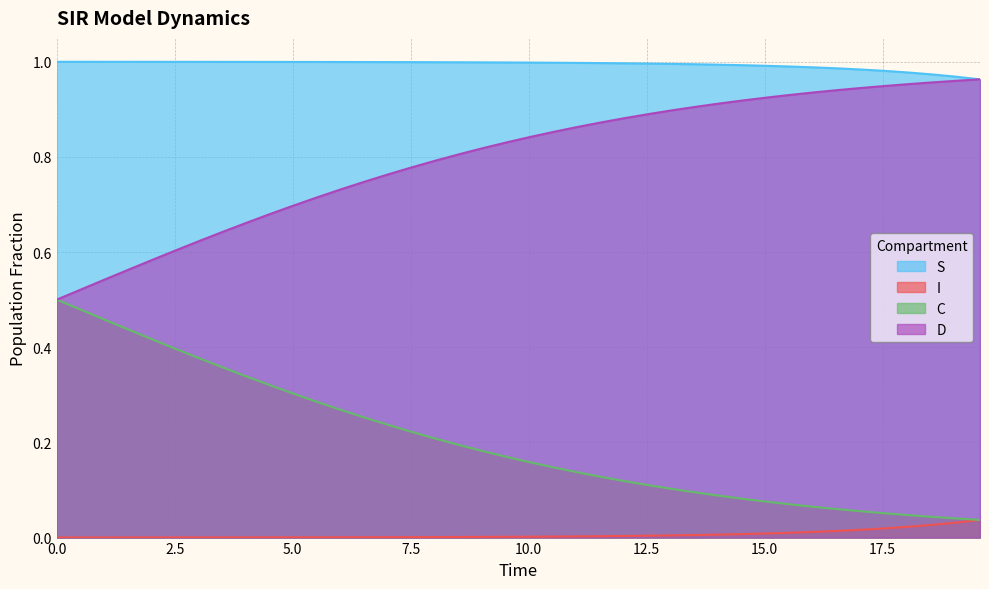

List the series in order of their overall mean, highest first.

S, D, C, I